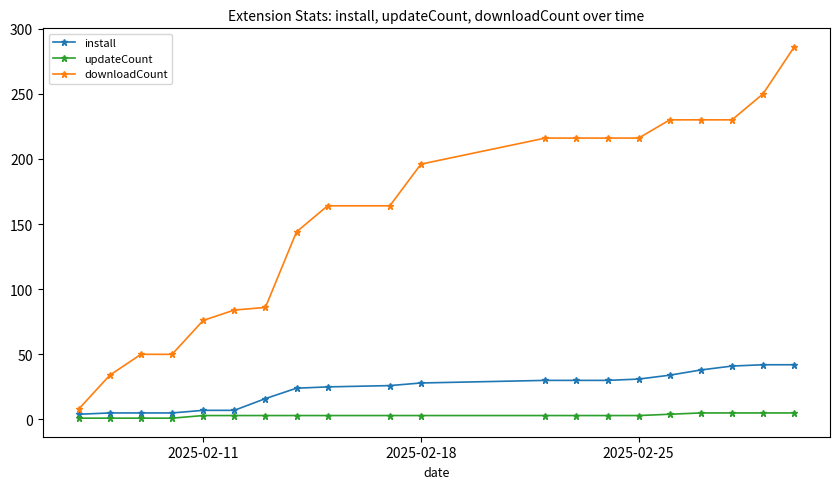

Which series has the largest total across all categories?

downloadCount